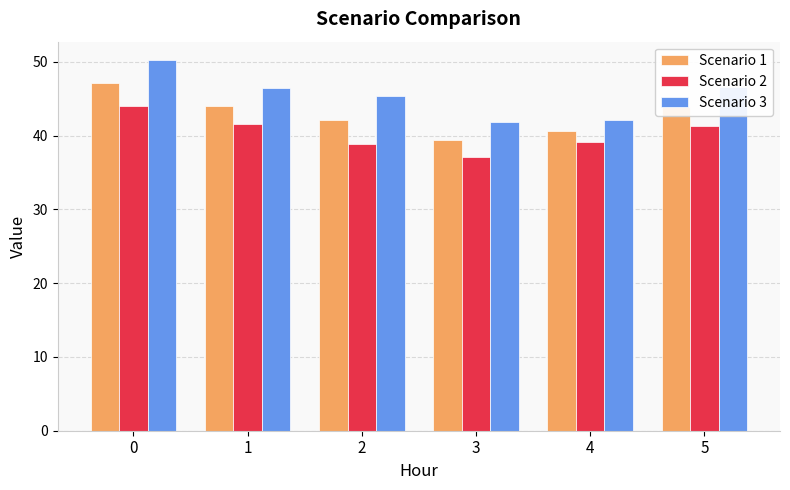

What is the difference between the highest and lowest values at 4?

3.0